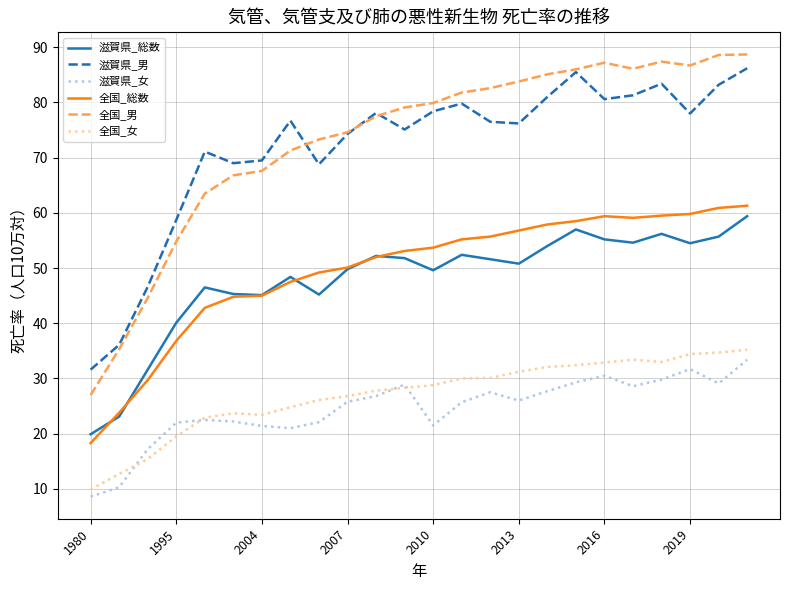

Which series has the widest spread of values?

全国_男